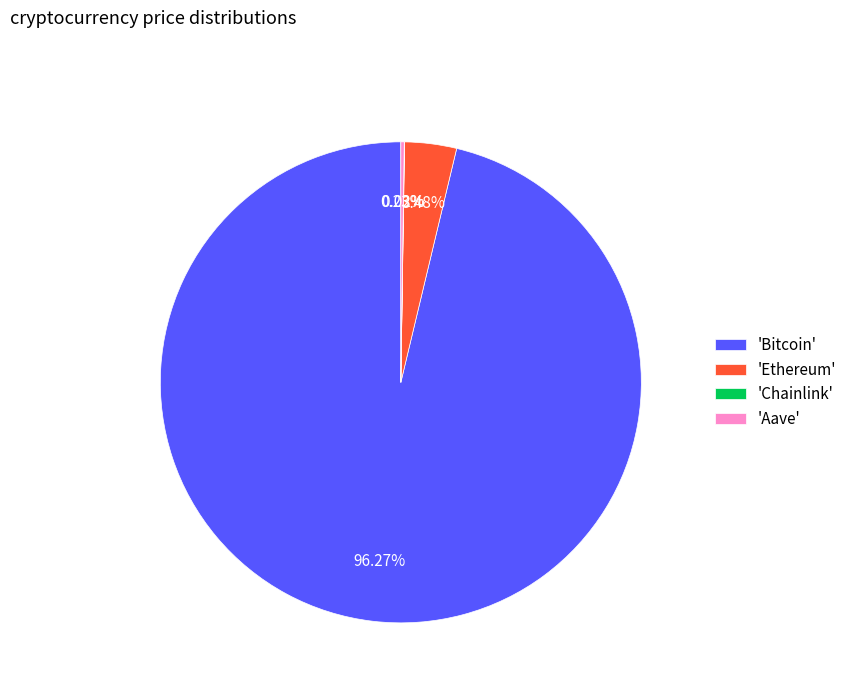

Which slice represents more than half of the pie?

'Bitcoin'